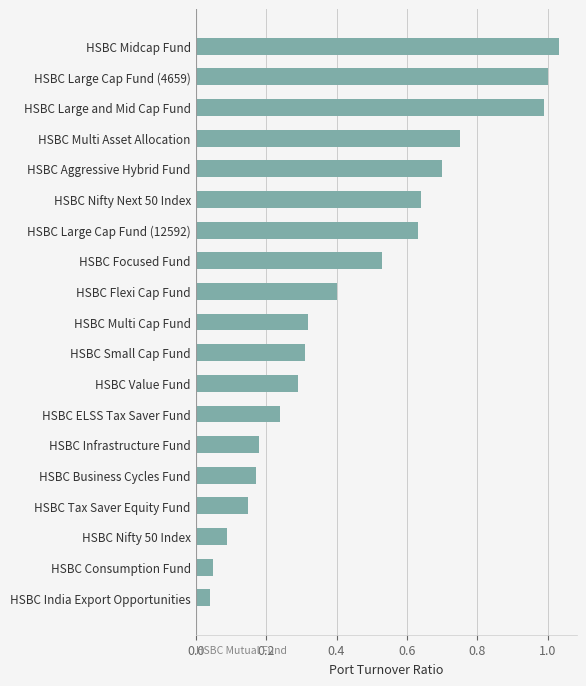

The value at HSBC Flexi Cap Fund is 0.4. True or false?

True